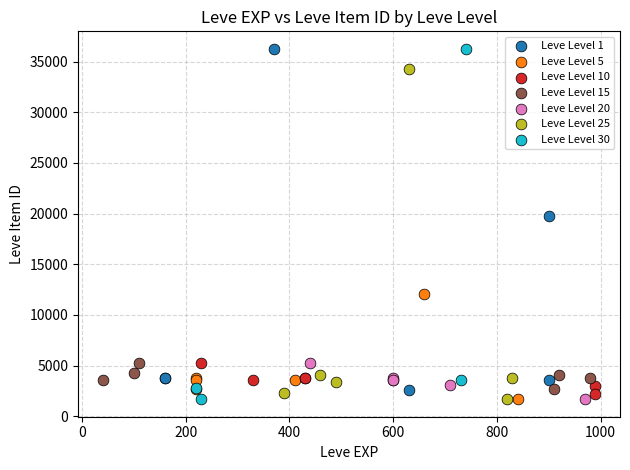

What are all the series names shown in the legend?

Leve Level 1, Leve Level 5, Leve Level 10, Leve Level 15, Leve Level 20, Leve Level 25, Leve Level 30